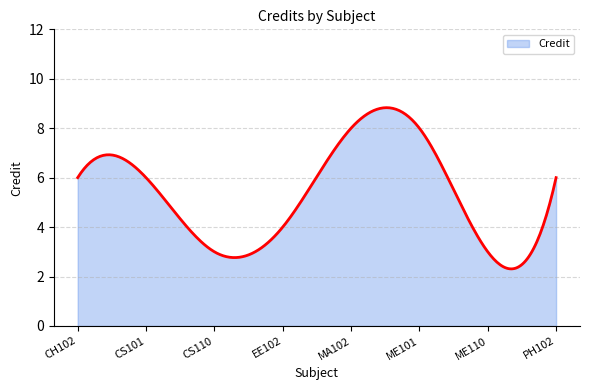

What is the greatest value displayed?

8.8